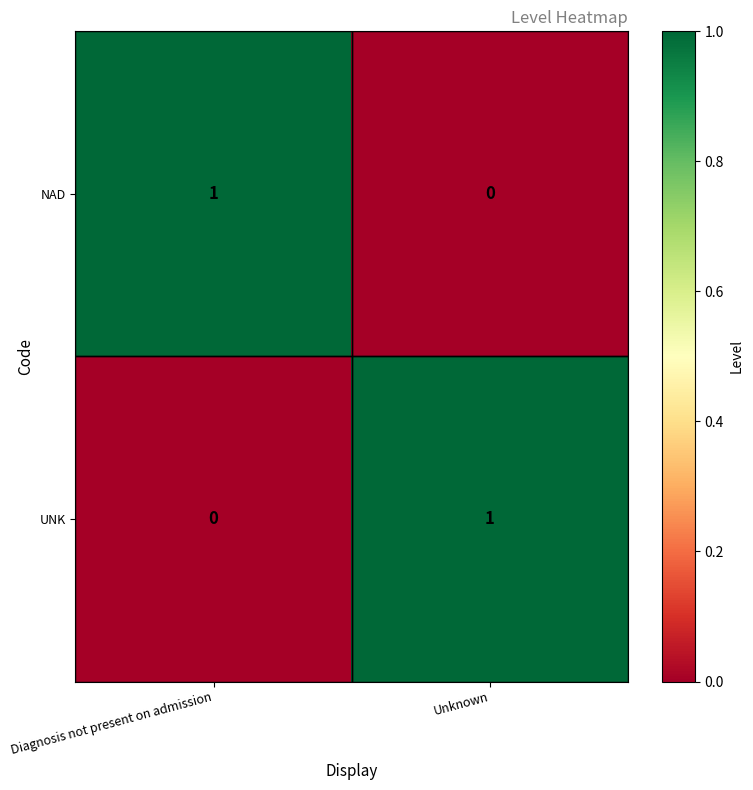

Is the value of UNK at Diagnosis not present on admission greater than the value of NAD at Diagnosis not present on admission?

No